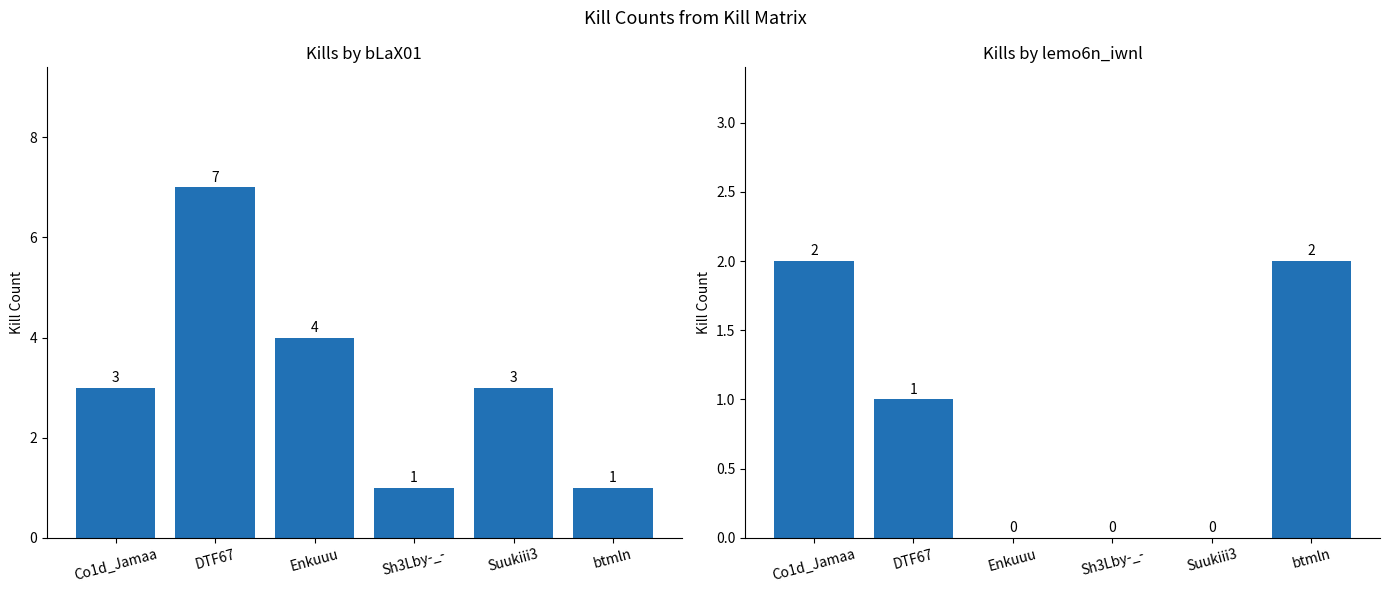

Which series has the widest spread of values?

Kills by bLaX01